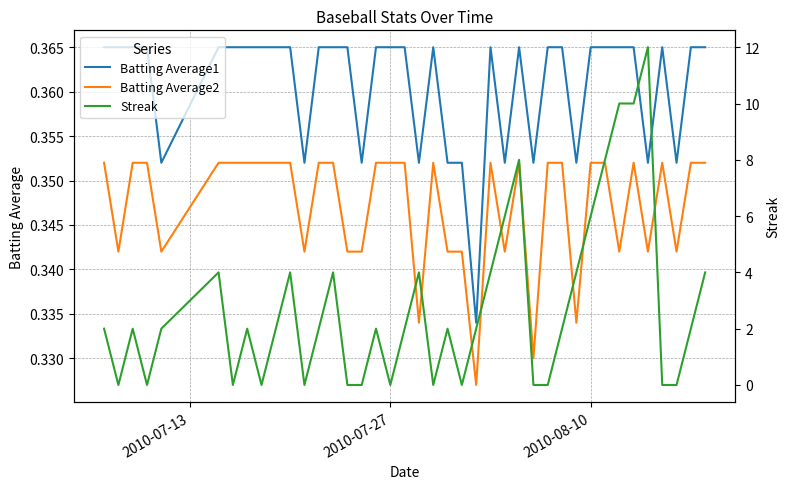

True or false: Batting Average2 and Batting Average1 intersect in this chart.

False